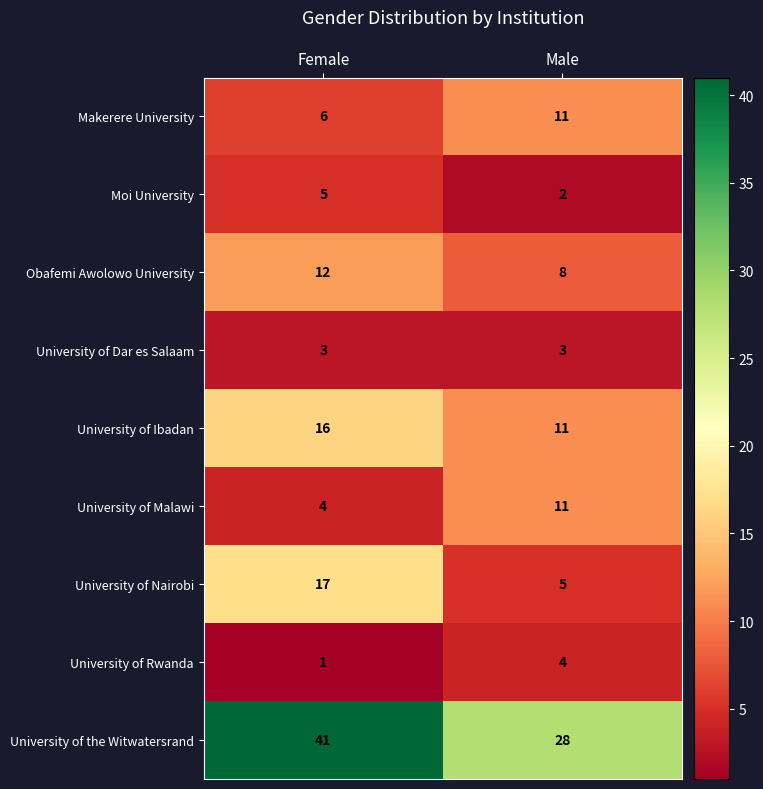

Where is University of the Witwatersrand nearest to the value 34?

Male